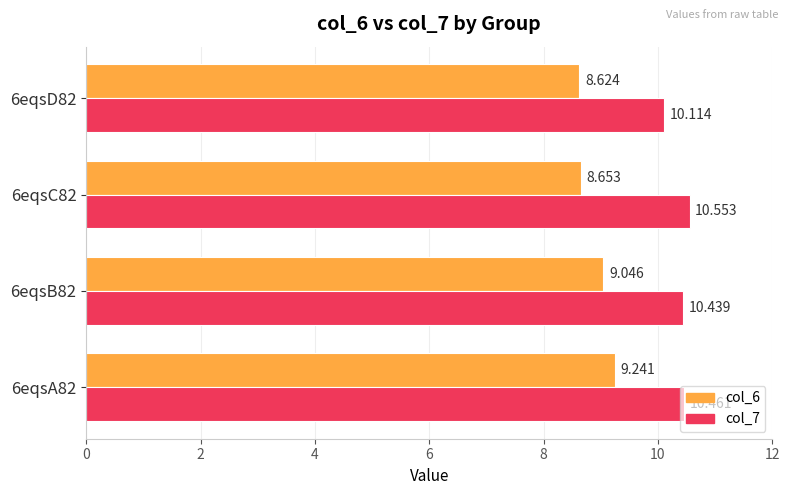

Rank the categories by col_7 value from lowest to highest.

6eqsD82, 6eqsB82, 6eqsA82, 6eqsC82